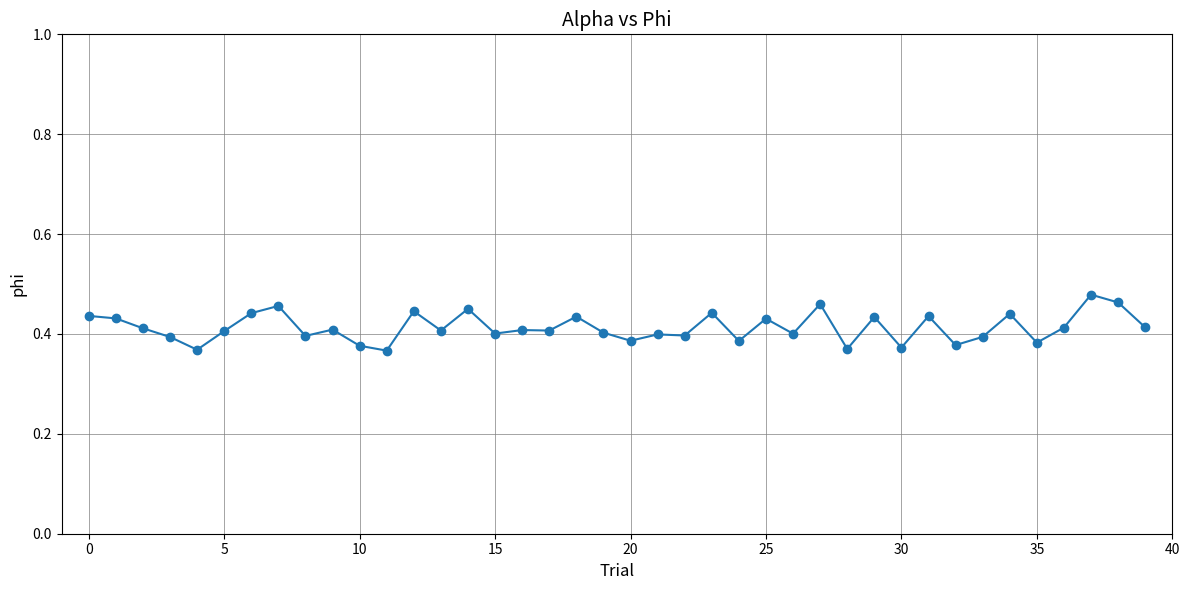

What is the sum of all values?

16.5